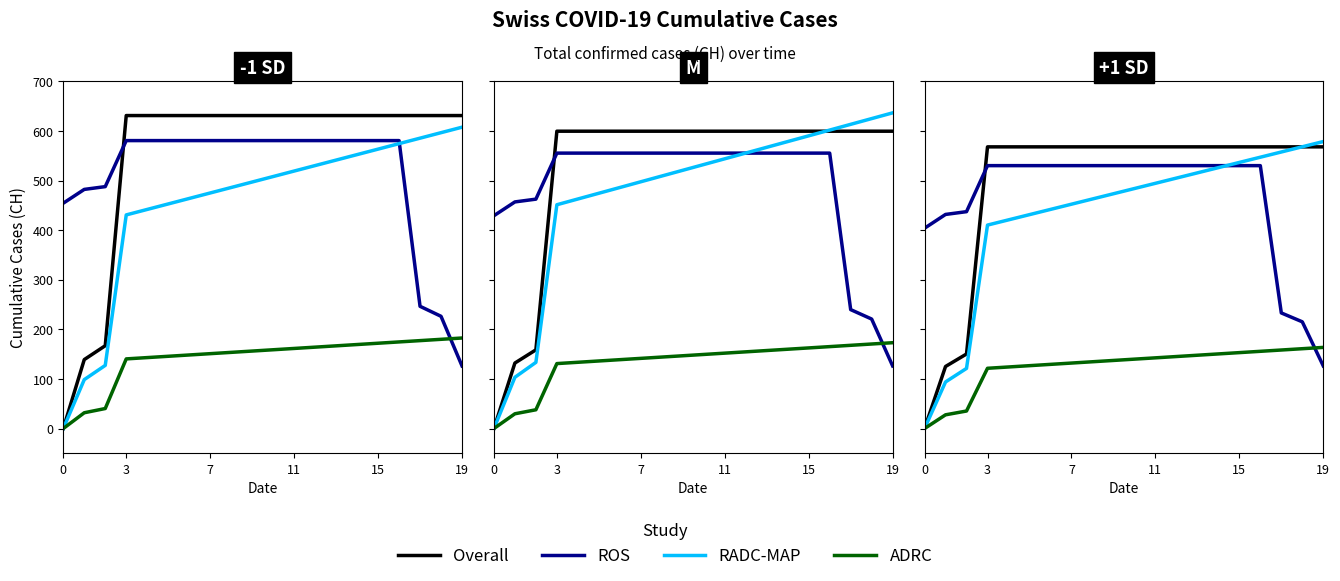

Between which two adjacent categories do RADC-MAP and Overall first intersect?

17 and 18